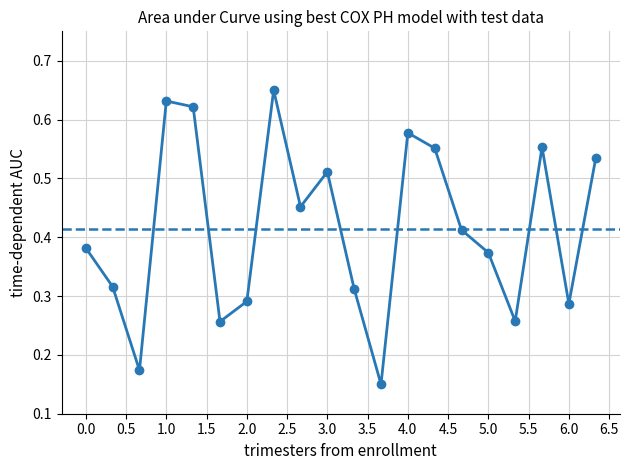

True or false: the data has more than 2 interior local peaks.

True